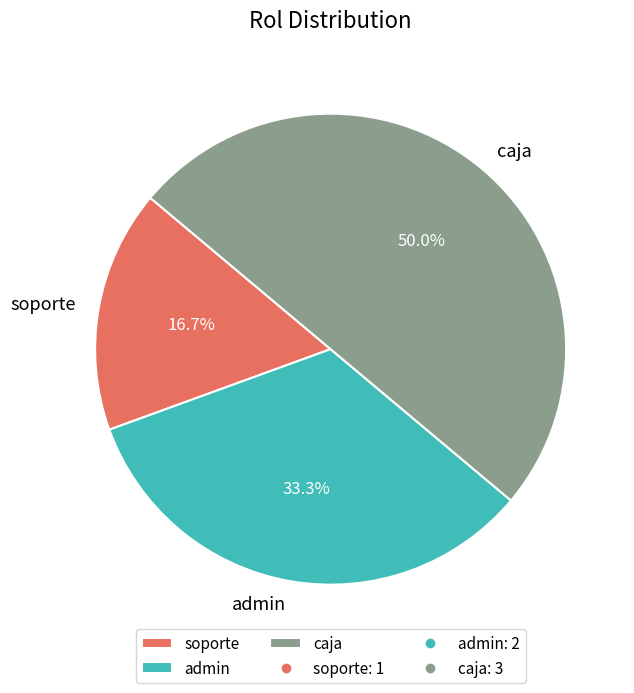

What is the smallest slice in the pie chart?

soporte